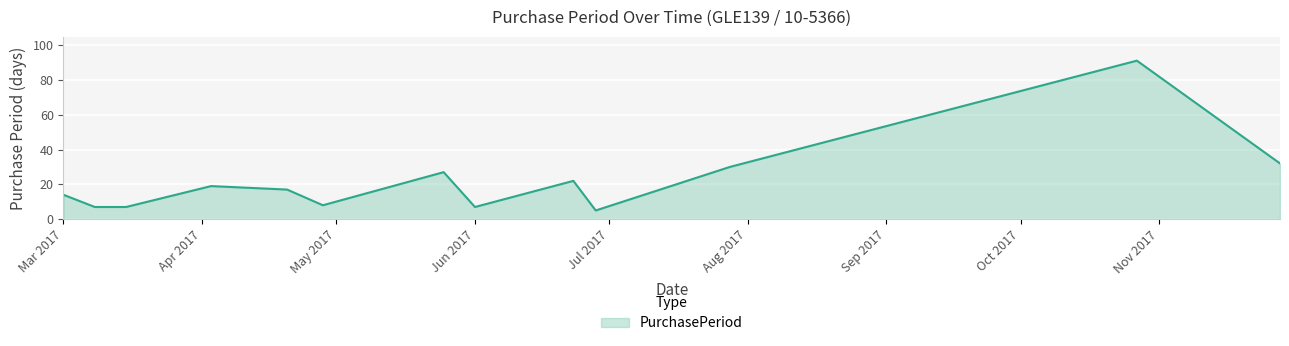

What is the minimum value shown in the chart?

5